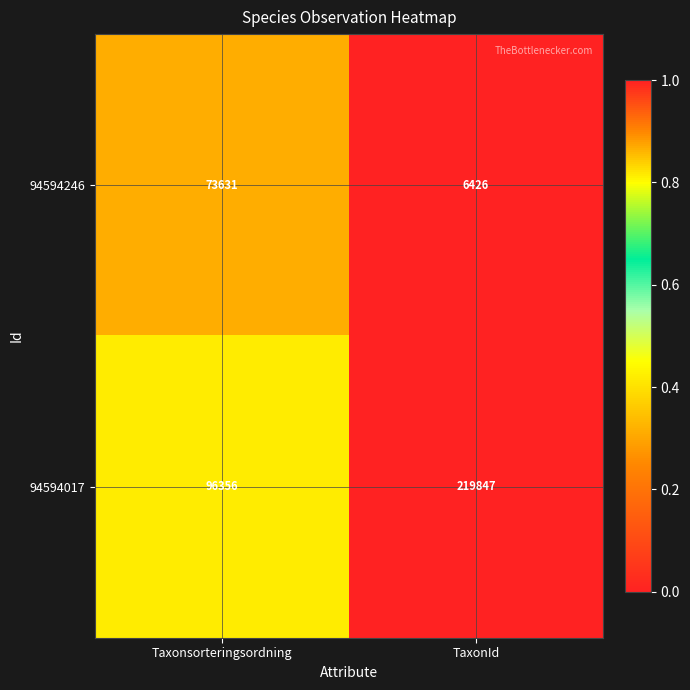

Reading right to left, transcribe all the data shown in this chart.

94594246: TaxonId=6426	Taxonsorteringsordning=73631
94594017: TaxonId=219847	Taxonsorteringsordning=96356